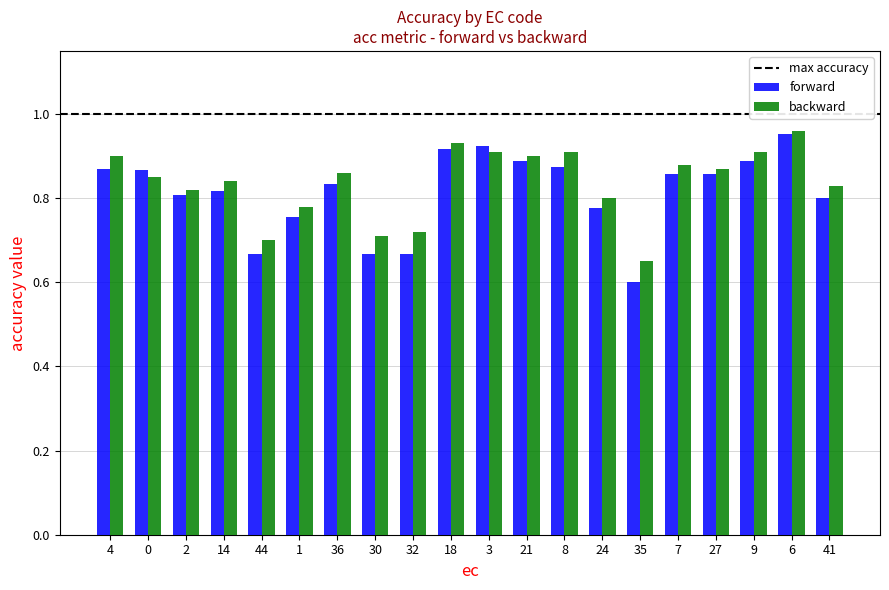

Which category has the lowest value across all series?

35